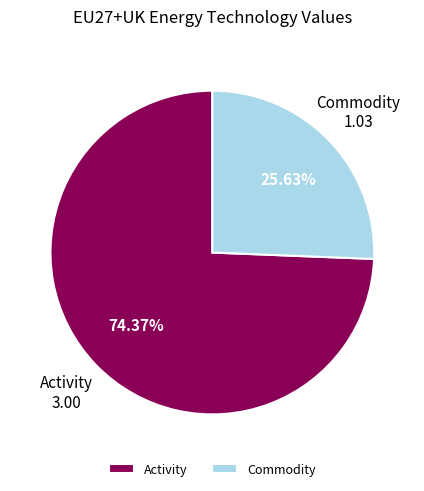

Which category has the smallest portion of the pie?

Commodity